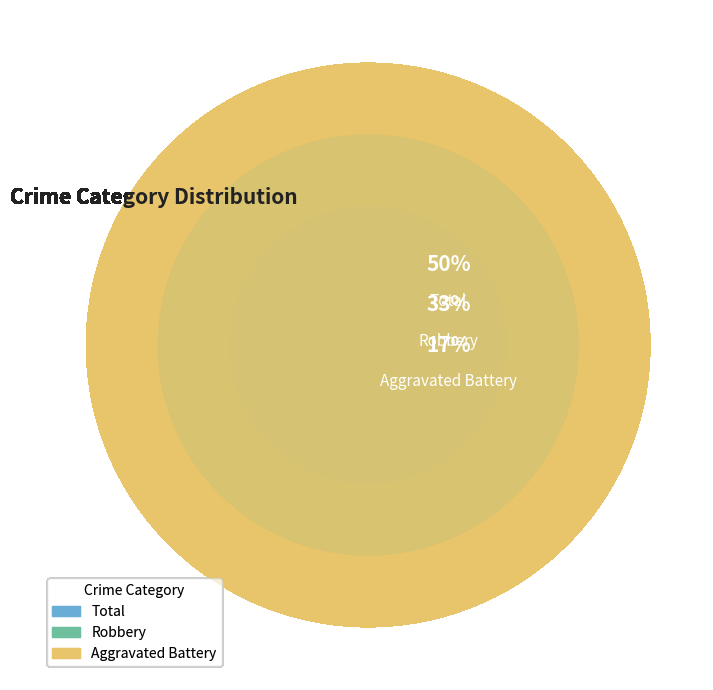

The Aggravated Battery slice represents 24% of the pie. True or false?

False